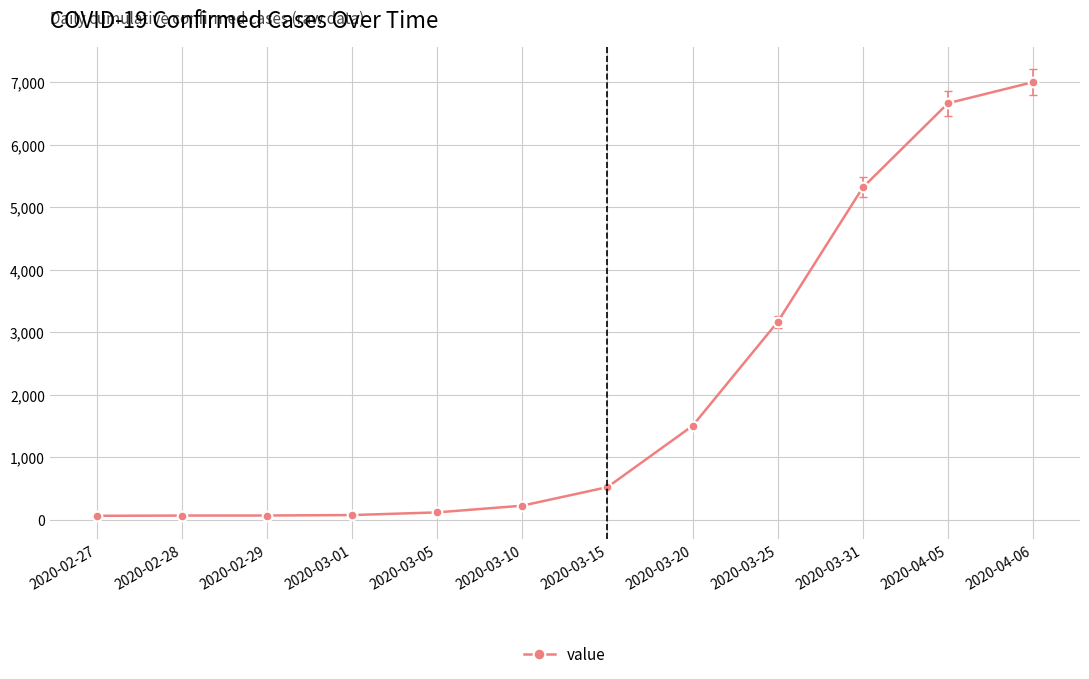

Read the value at 2020-02-27.

64